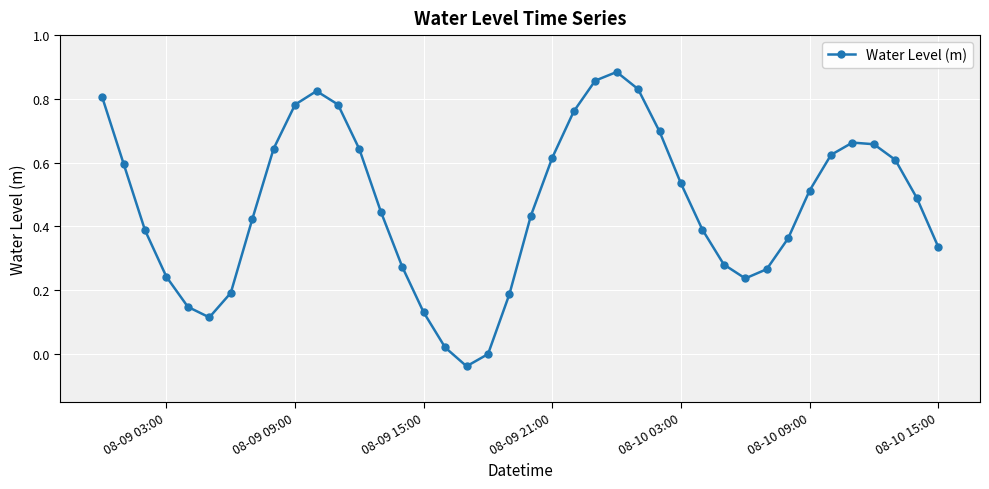

How many interior local valleys (lower than both neighbors) does the data have?

3